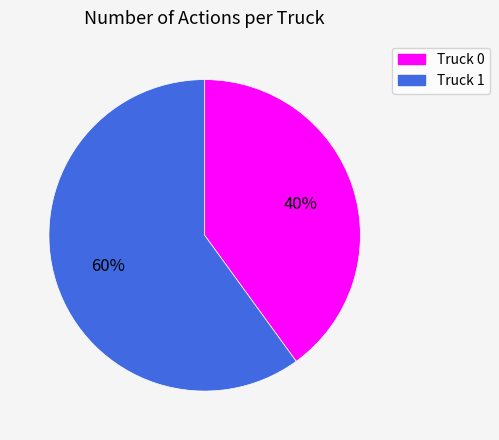

Does any single category account for the majority?

Yes